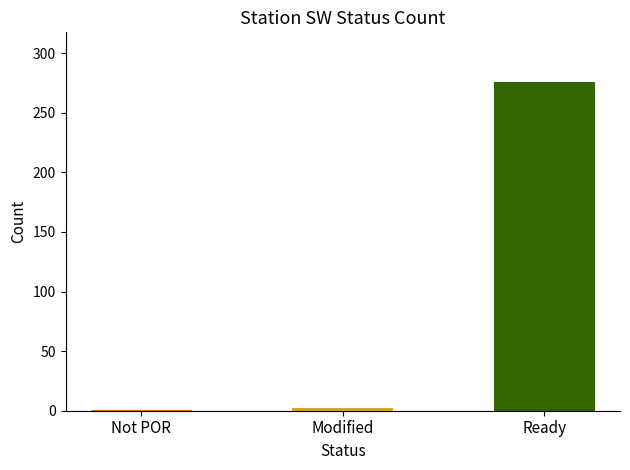

Does the chart contain stacked bars?

No